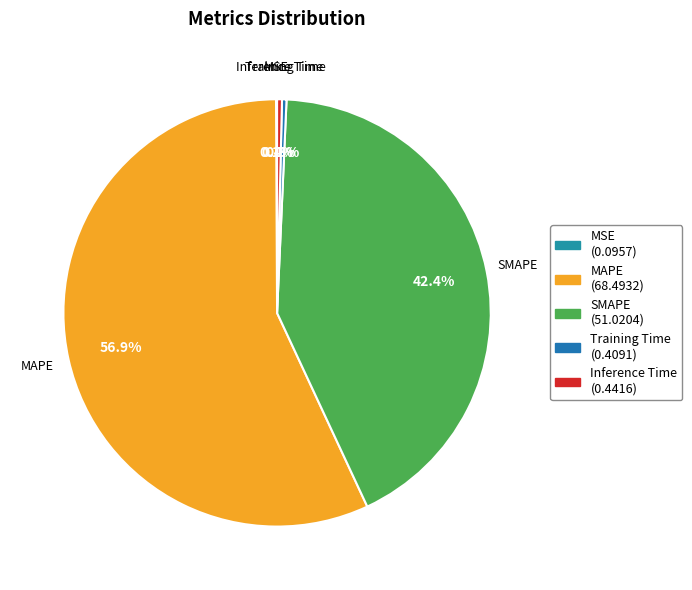

Which has a higher value, SMAPE or Training Time?

SMAPE